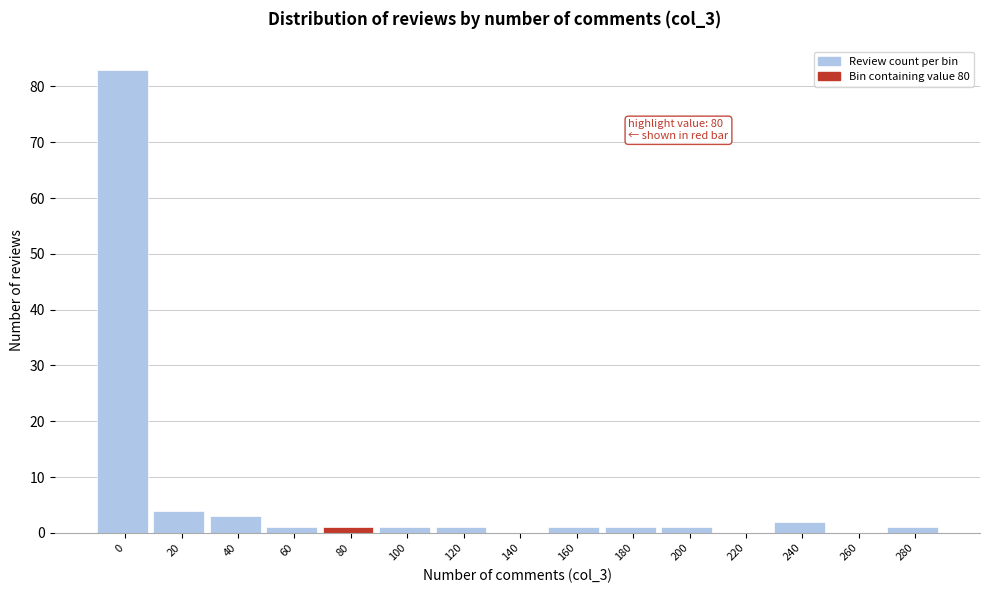

Reading left to right, extract all data points from this chart.

0=83	20=4	40=3	60=1	80=1	100=1	120=1	140=0	160=1	180=1	200=1	220=0	240=2	260=0	280=1